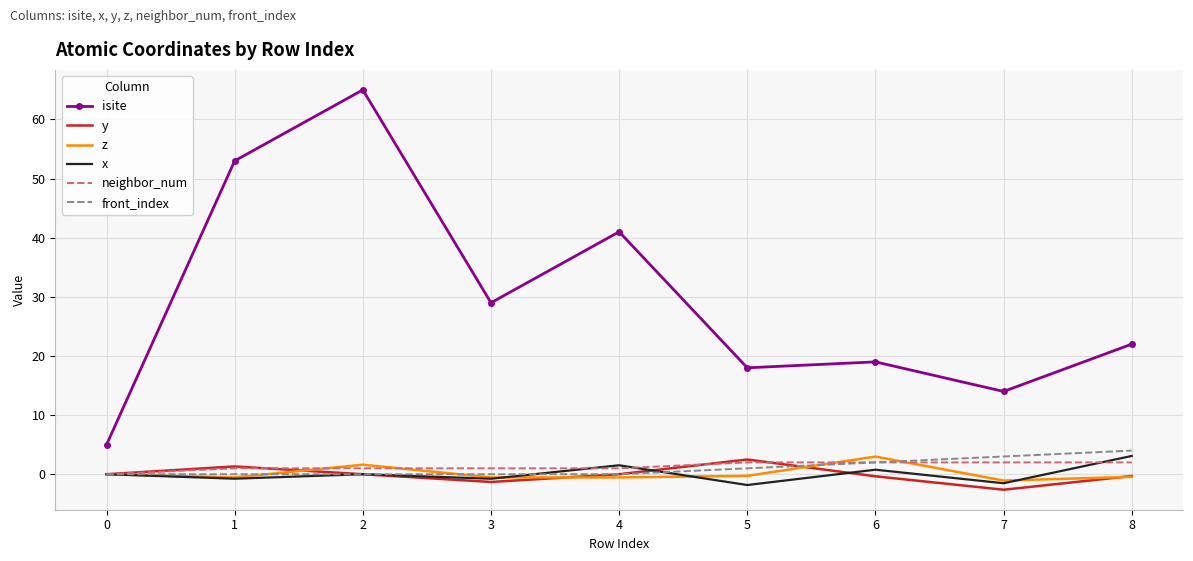

Is it true that isite equals 8.1 at 0?

False